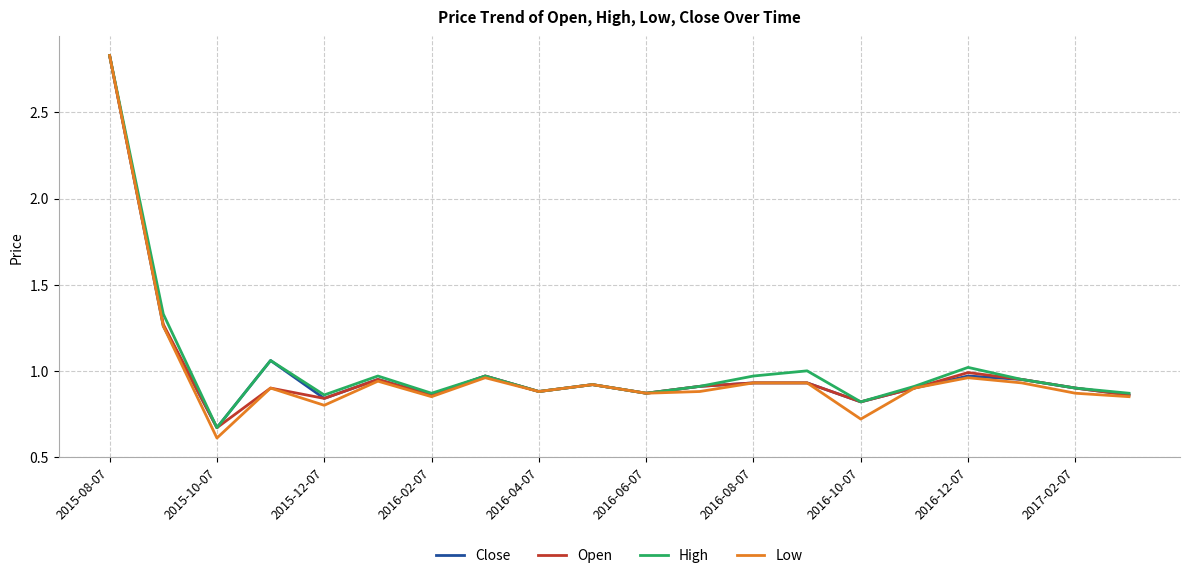

Which series has the widest spread of values?

Low